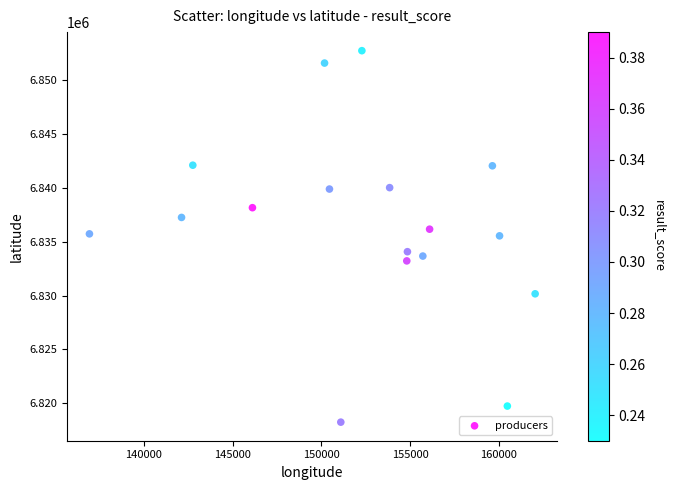

What is the range of Y values (max minus min)?

34440.8